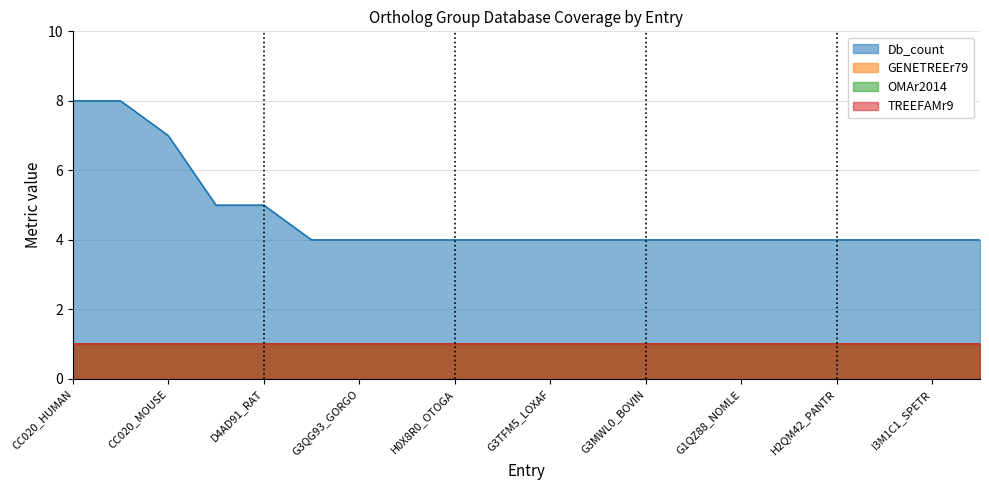

True or false: GENETREEr79 and TREEFAMr9 cross at least once.

False